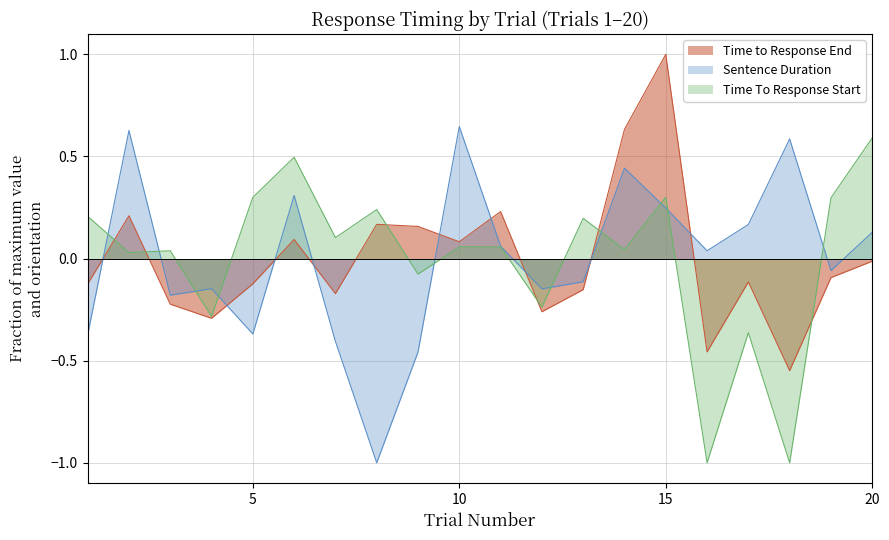

How many negative values does the Time to Response End series have?

12